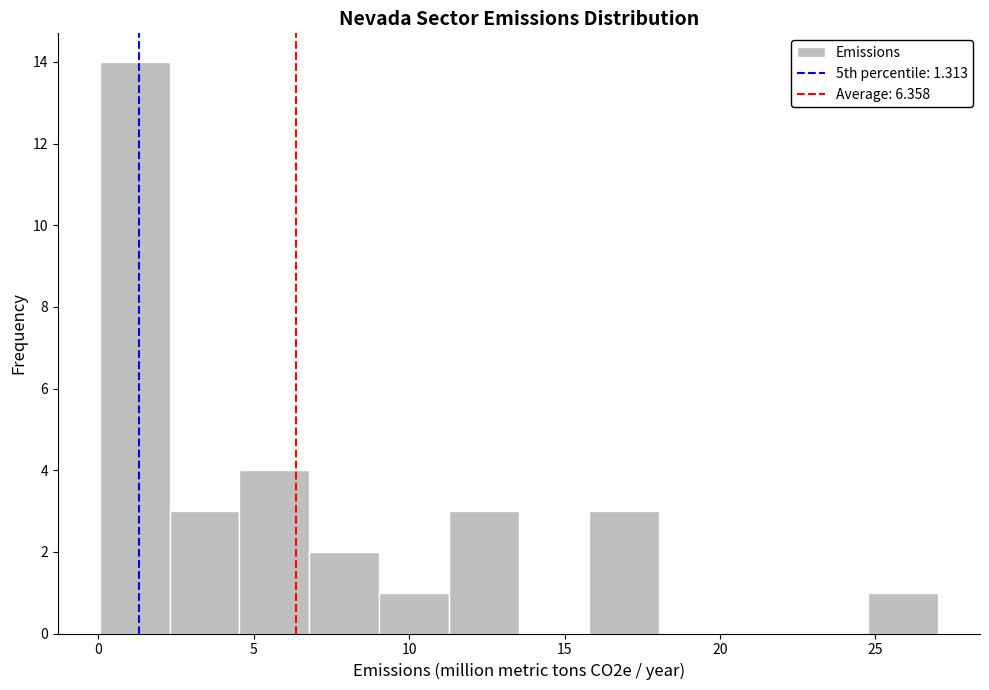

Reading left to right, transcribe this chart: for each bar, give the range it covers on the x-axis and its height. Neither the bar edges nor the heights are printed on the chart, so give them approximately, as read against the axes.

0.0 to 2.5: 14
2.5 to 4.5: 3
4.5 to 7.0: 4
7.0 to 9.0: 2
9.0 to 11.5: 1
11.5 to 13.5: 3
13.5 to 16.0: 0
16.0 to 18.0: 3
18.0 to 20.5: 0
20.5 to 22.5: 0
22.5 to 25.0: 0
25.0 to 27.0: 1